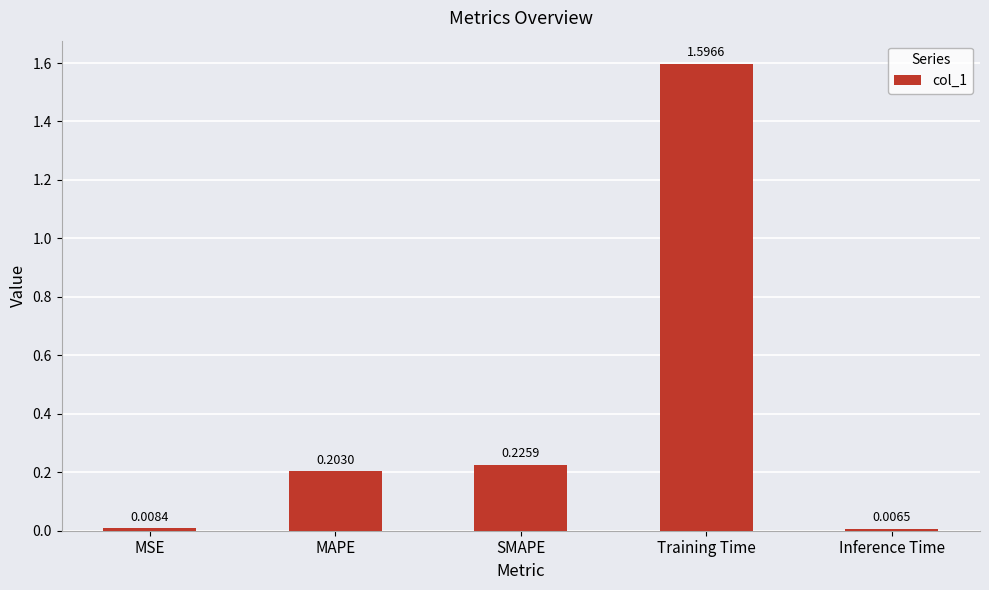

At which category does the chart reach its peak across all series?

Training Time